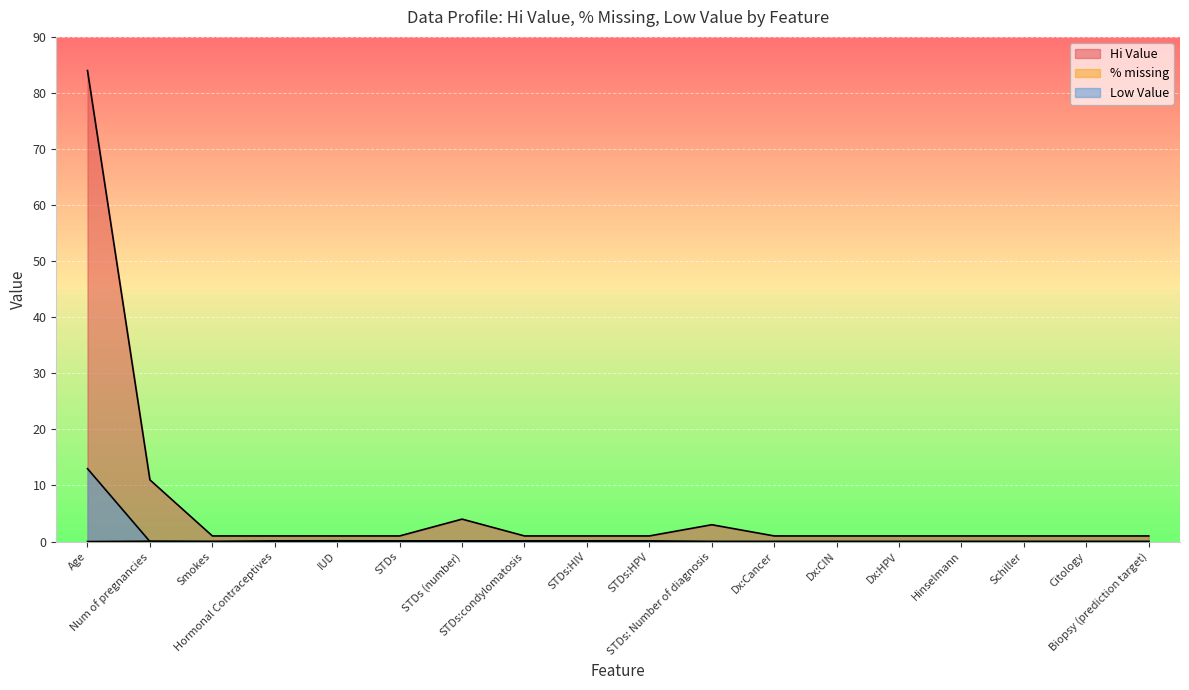

True or false: Low Value has more than 2 interior local peaks.

False